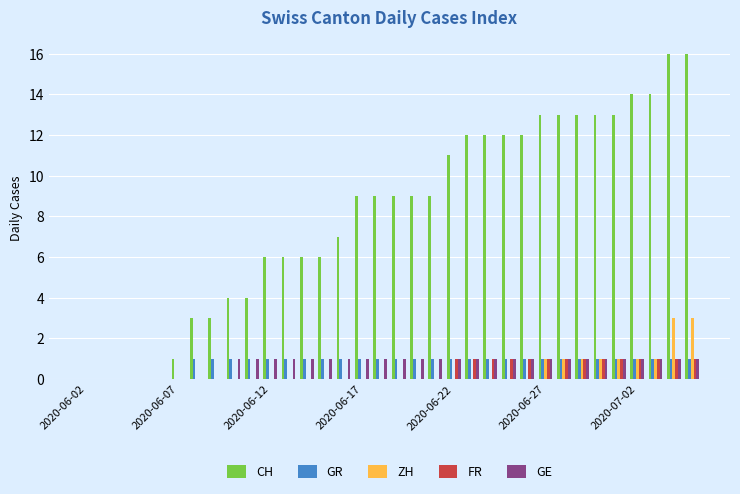

How many groups of bars are there?

34